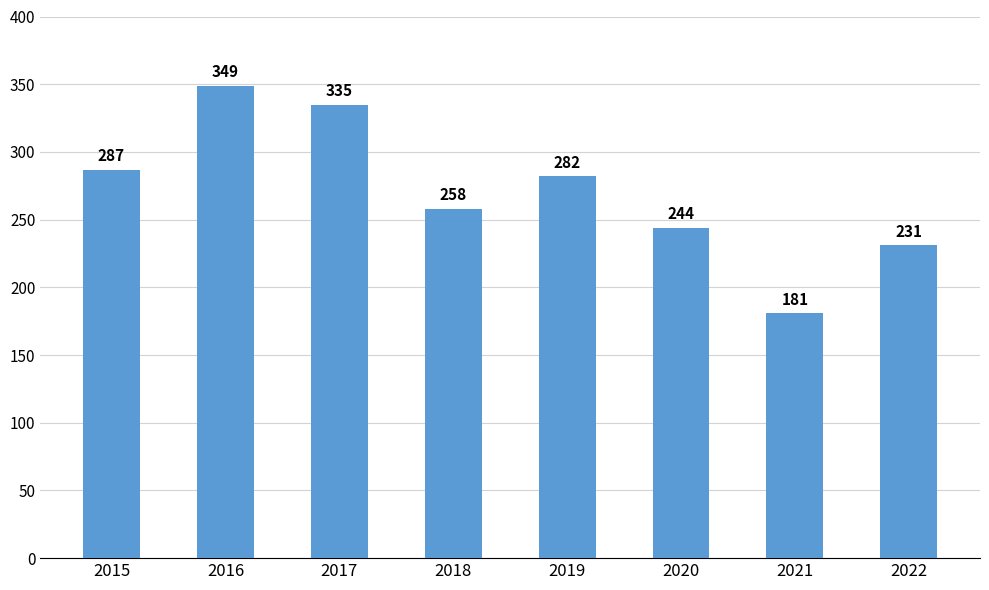

Reading left to right, what are all the values shown in this chart?

287	349	335	258	282	244	181	231